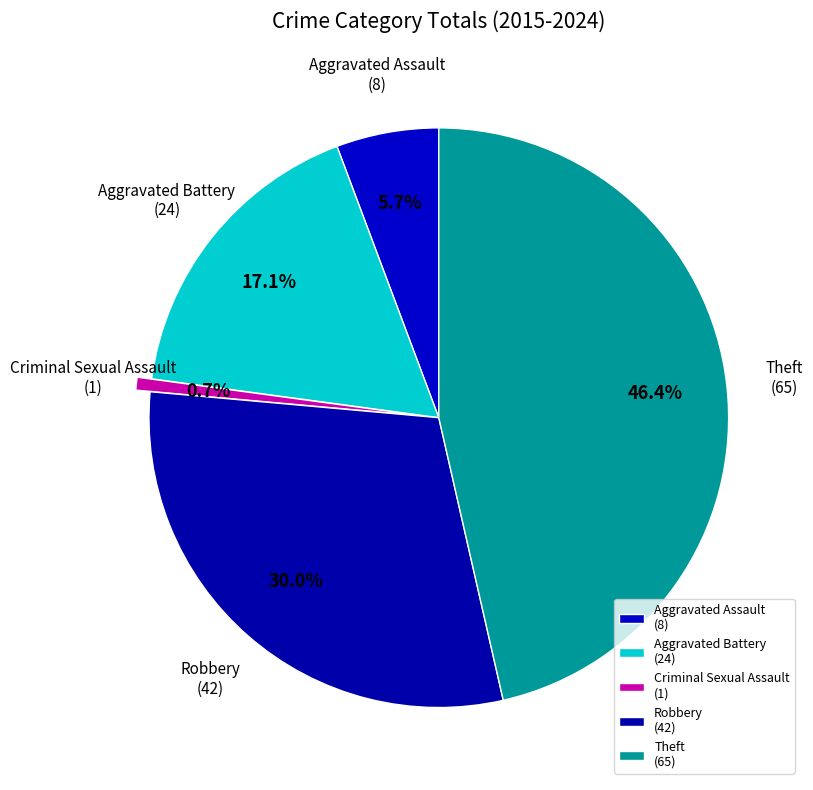

Is there any slice that represents more than half of the pie?

No